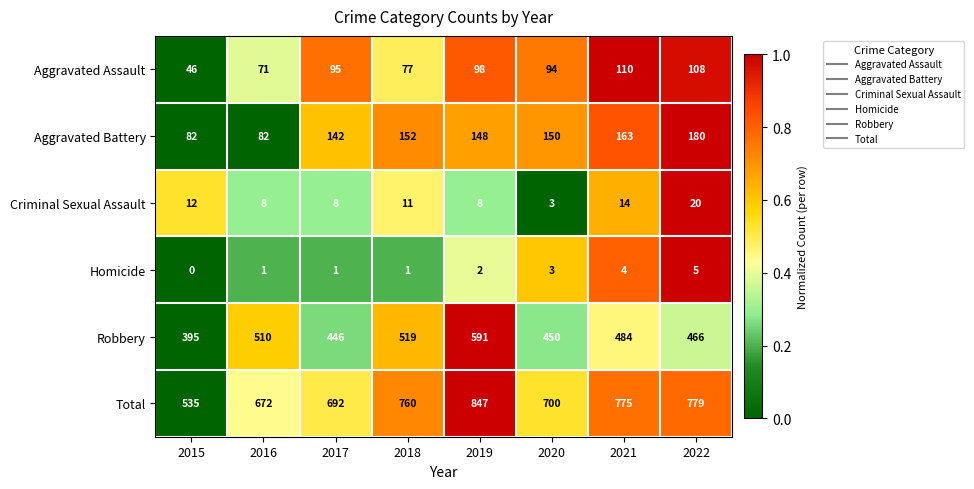

At which category does the chart reach its peak across all series?

2019